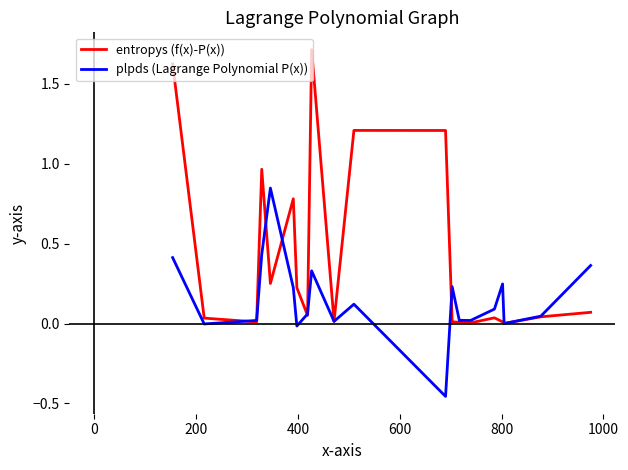

Which series has the largest range (max minus min)?

entropys (f(x)-P(x))